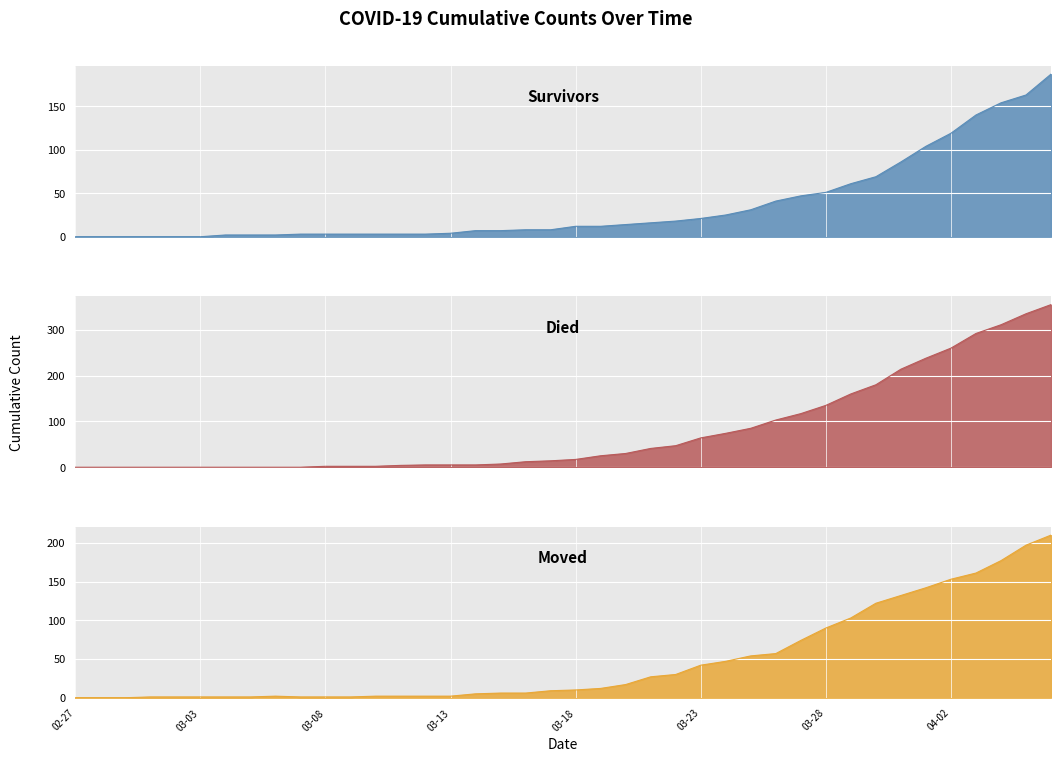

How many values in the survivors series exceed 12?

18